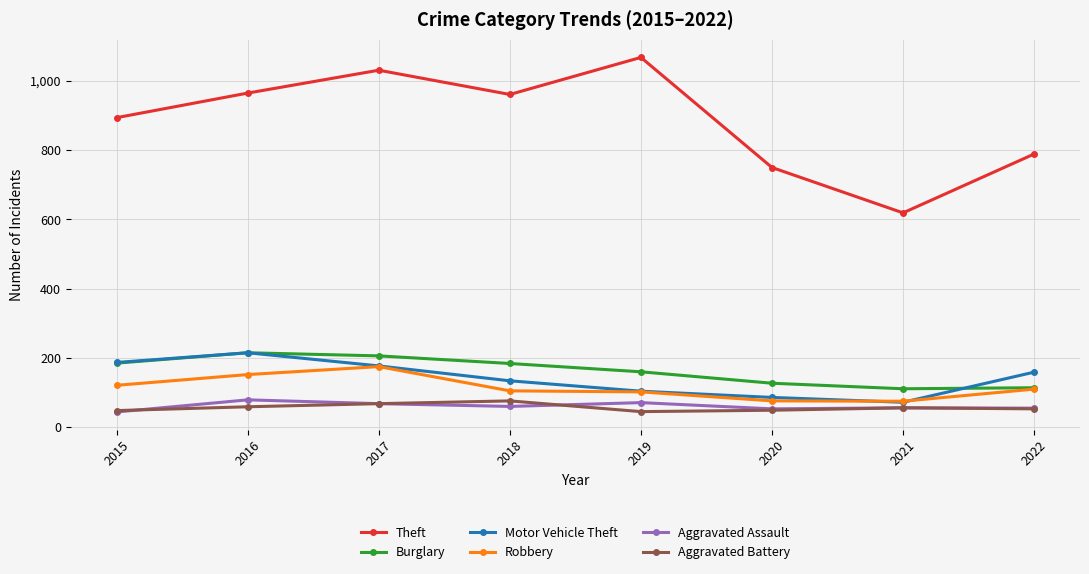

What is the value of the Aggravated Assault point at the 7th from the left?

56